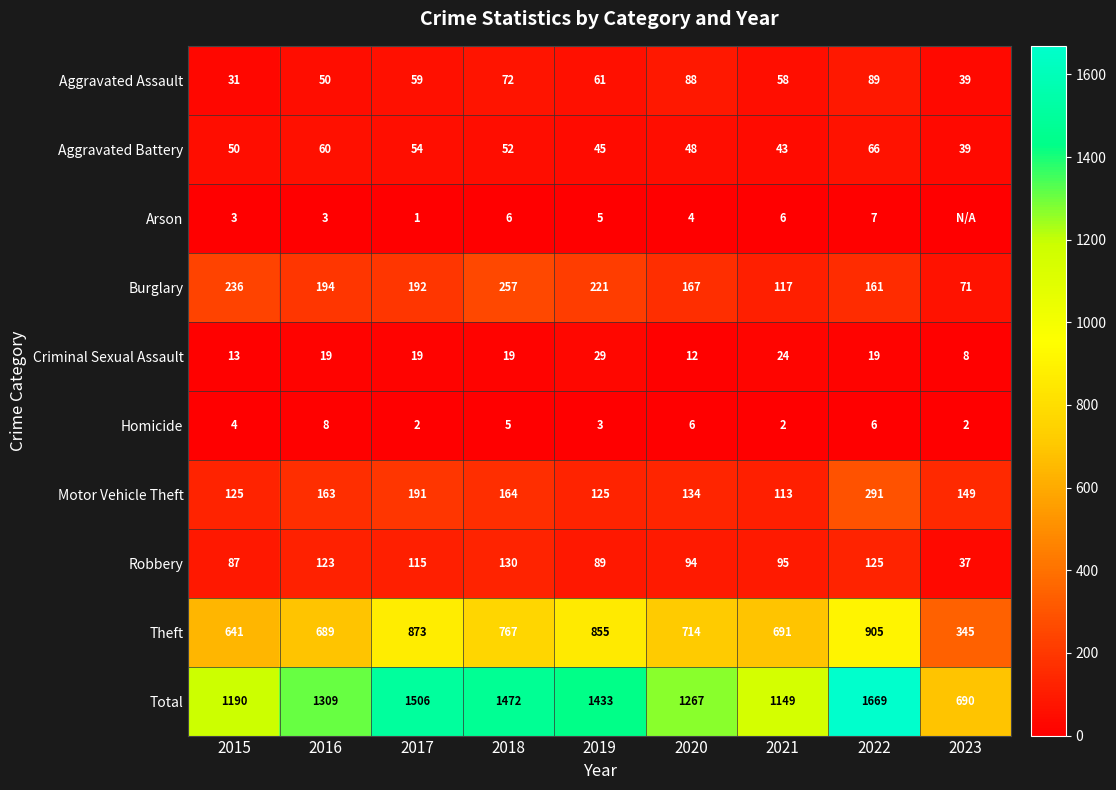

Rank the series at 2017 from highest to lowest value.

Total, Theft, Burglary, Motor Vehicle Theft, Robbery, Aggravated Assault, Aggravated Battery, Criminal Sexual Assault, Homicide, Arson